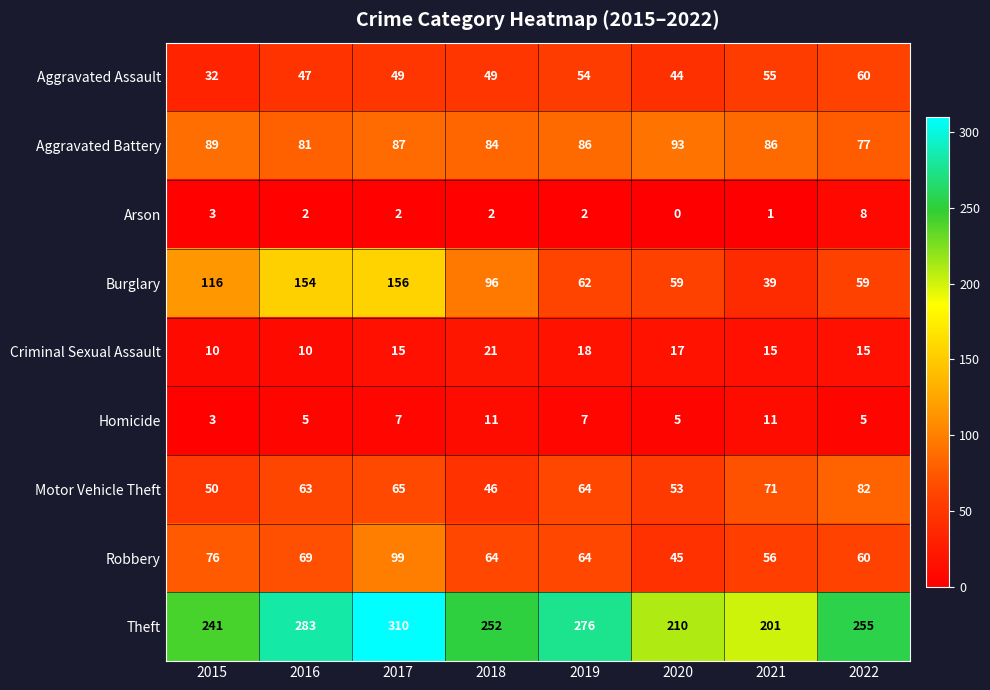

Which series has the largest total across all categories?

Theft